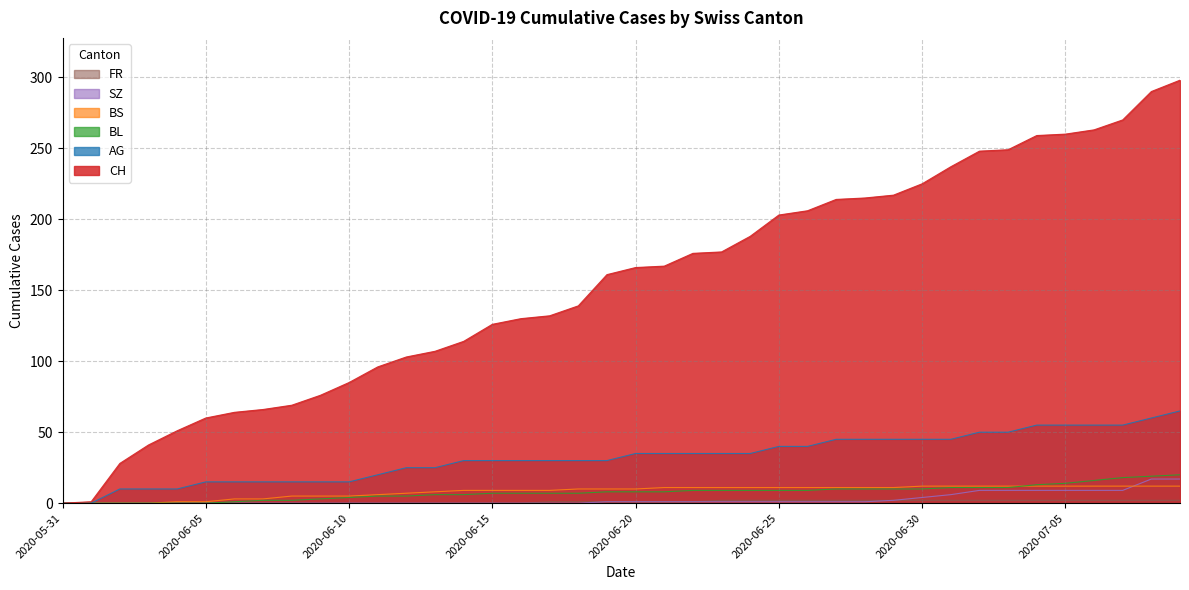

Reading right to left, what are all the values shown in this chart?

CH: 2020-07-09=298	2020-07-08=290	2020-07-07=270	2020-07-06=263	2020-07-05=260	2020-07-04=259	2020-07-03=249	2020-07-02=248	2020-07-01=237	2020-06-30=225	2020-06-29=217	2020-06-28=215	2020-06-27=214	2020-06-26=206	2020-06-25=203	2020-06-24=188	2020-06-23=177	2020-06-22=176	2020-06-21=167	2020-06-20=166	2020-06-19=161	2020-06-18=139	2020-06-17=132	2020-06-16=130	2020-06-15=126	2020-06-14=114	2020-06-13=107	2020-06-12=103	2020-06-11=96	2020-06-10=85	2020-06-09=76	2020-06-08=69	2020-06-07=66	2020-06-06=64	2020-06-05=60	2020-06-04=51	2020-06-03=41	2020-06-02=28	2020-06-01=1	2020-05-31=0
AG: 2020-07-09=65	2020-07-08=60	2020-07-07=55	2020-07-06=55	2020-07-05=55	2020-07-04=55	2020-07-03=50	2020-07-02=50	2020-07-01=45	2020-06-30=45	2020-06-29=45	2020-06-28=45	2020-06-27=45	2020-06-26=40	2020-06-25=40	2020-06-24=35	2020-06-23=35	2020-06-22=35	2020-06-21=35	2020-06-20=35	2020-06-19=30	2020-06-18=30	2020-06-17=30	2020-06-16=30	2020-06-15=30	2020-06-14=30	2020-06-13=25	2020-06-12=25	2020-06-11=20	2020-06-10=15	2020-06-09=15	2020-06-08=15	2020-06-07=15	2020-06-06=15	2020-06-05=15	2020-06-04=10	2020-06-03=10	2020-06-02=10	2020-06-01=0	2020-05-31=0
BL: 2020-07-09=20	2020-07-08=19	2020-07-07=18	2020-07-06=16	2020-07-05=14	2020-07-04=13	2020-07-03=11	2020-07-02=11	2020-07-01=11	2020-06-30=10	2020-06-29=10	2020-06-28=10	2020-06-27=10	2020-06-26=9	2020-06-25=9	2020-06-24=9	2020-06-23=9	2020-06-22=9	2020-06-21=8	2020-06-20=8	2020-06-19=8	2020-06-18=7	2020-06-17=7	2020-06-16=7	2020-06-15=7	2020-06-14=6	2020-06-13=6	2020-06-12=5	2020-06-11=5	2020-06-10=4	2020-06-09=3	2020-06-08=2	2020-06-07=2	2020-06-06=1	2020-06-05=0	2020-06-04=0	2020-06-03=0	2020-06-02=0	2020-06-01=0	2020-05-31=0
BS: 2020-07-09=12	2020-07-08=12	2020-07-07=12	2020-07-06=12	2020-07-05=12	2020-07-04=12	2020-07-03=12	2020-07-02=12	2020-07-01=12	2020-06-30=12	2020-06-29=11	2020-06-28=11	2020-06-27=11	2020-06-26=11	2020-06-25=11	2020-06-24=11	2020-06-23=11	2020-06-22=11	2020-06-21=11	2020-06-20=10	2020-06-19=10	2020-06-18=10	2020-06-17=9	2020-06-16=9	2020-06-15=9	2020-06-14=9	2020-06-13=8	2020-06-12=7	2020-06-11=6	2020-06-10=5	2020-06-09=5	2020-06-08=5	2020-06-07=3	2020-06-06=3	2020-06-05=1	2020-06-04=1	2020-06-03=0	2020-06-02=0	2020-06-01=0	2020-05-31=0
SZ: 2020-07-09=17	2020-07-08=17	2020-07-07=9	2020-07-06=9	2020-07-05=9	2020-07-04=9	2020-07-03=9	2020-07-02=9	2020-07-01=6	2020-06-30=4	2020-06-29=2	2020-06-28=1	2020-06-27=1	2020-06-26=1	2020-06-25=1	2020-06-24=1	2020-06-23=1	2020-06-22=1	2020-06-21=1	2020-06-20=1	2020-06-19=1	2020-06-18=0	2020-06-17=0	2020-06-16=0	2020-06-15=0	2020-06-14=0	2020-06-13=0	2020-06-12=0	2020-06-11=0	2020-06-10=0	2020-06-09=0	2020-06-08=0	2020-06-07=0	2020-06-06=0	2020-06-05=0	2020-06-04=0	2020-06-03=0	2020-06-02=0	2020-06-01=0	2020-05-31=0
FR: 2020-07-09=2	2020-07-08=2	2020-07-07=2	2020-07-06=2	2020-07-05=2	2020-07-04=2	2020-07-03=2	2020-07-02=2	2020-07-01=2	2020-06-30=2	2020-06-29=2	2020-06-28=2	2020-06-27=2	2020-06-26=2	2020-06-25=2	2020-06-24=2	2020-06-23=2	2020-06-22=1	2020-06-21=1	2020-06-20=1	2020-06-19=1	2020-06-18=1	2020-06-17=1	2020-06-16=0	2020-06-15=0	2020-06-14=0	2020-06-13=0	2020-06-12=0	2020-06-11=0	2020-06-10=0	2020-06-09=0	2020-06-08=0	2020-06-07=0	2020-06-06=0	2020-06-05=0	2020-06-04=0	2020-06-03=0	2020-06-02=0	2020-06-01=0	2020-05-31=0